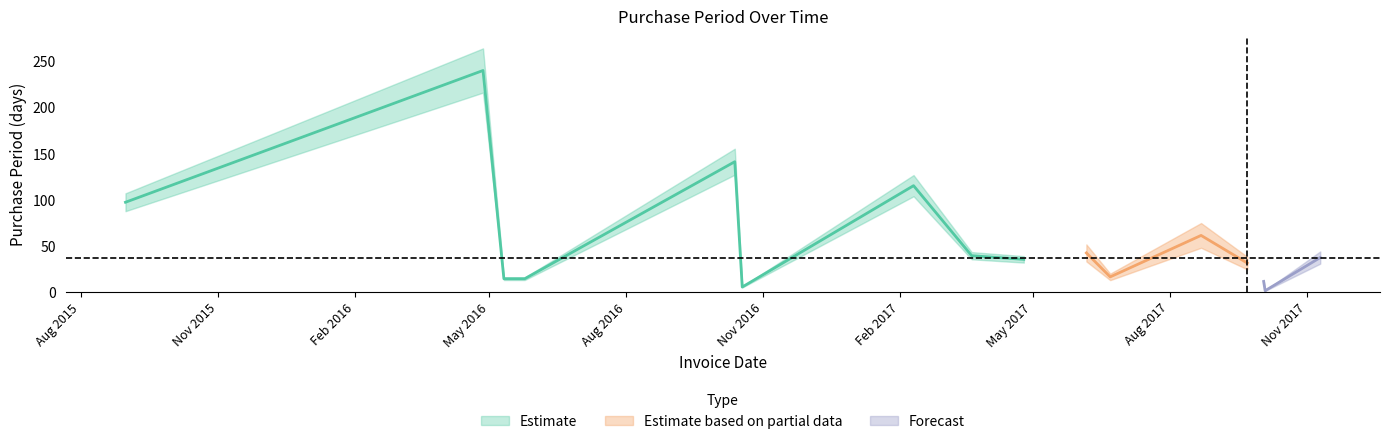

Reading left to right, extract all data points from this chart.

97	240	14	14	141	5	115	39	35	42	16	61	31	11	1	37